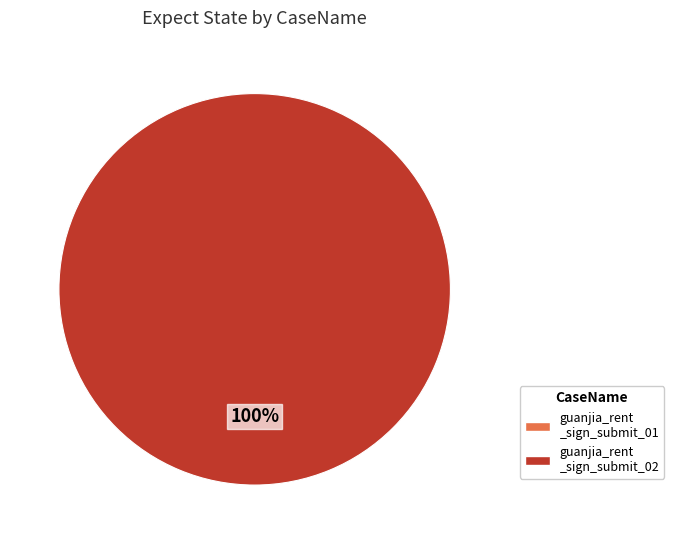

Which slice is the largest?

guanjia_rent_sign_submit_02